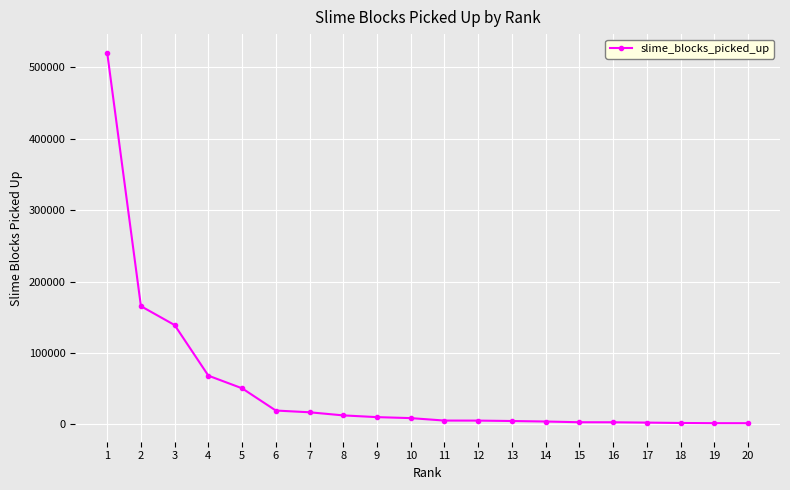

What value does the data have at 2?

165641